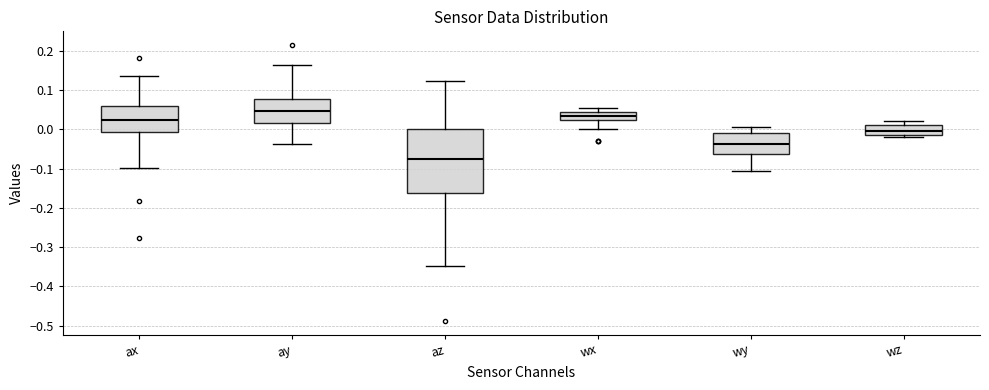

Which box's median line is the highest?

ay